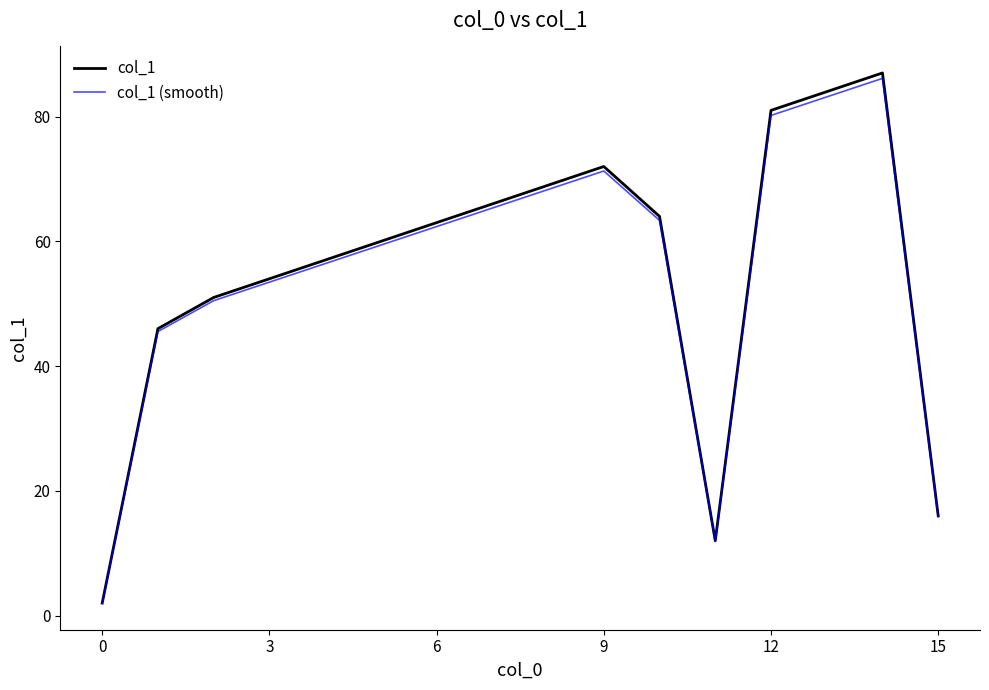

What is the lowest value of the col_1 (smooth) series?

2.0